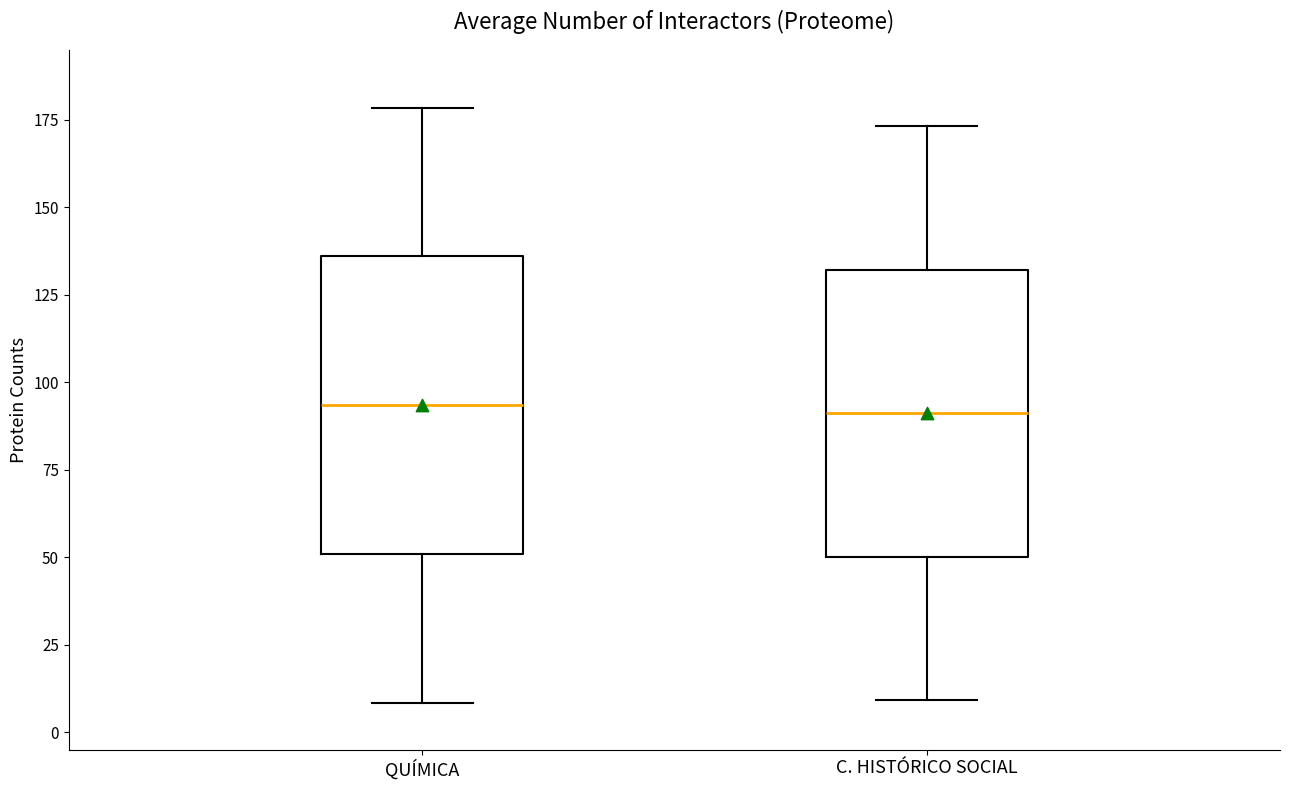

Reading left to right, read every box against the y-axis: the position of its median line, the range the box covers, and the ends of its whiskers. The values are not printed on the chart, so give them approximately, as read against the axis.

QUÍMICA: median 95, box 50 to 135, whiskers 10 to 180
C. HISTÓRICO SOCIAL: median 90, box 50 to 130, whiskers 10 to 175